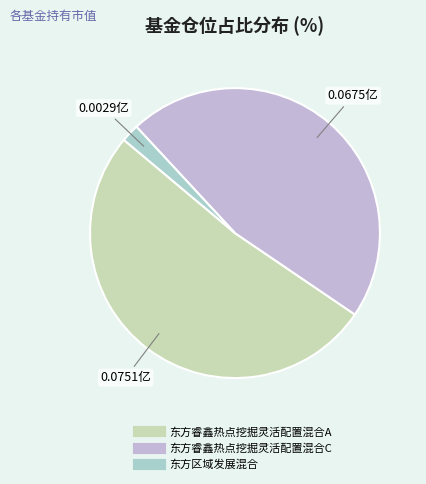

Count the number of slices in the pie.

3